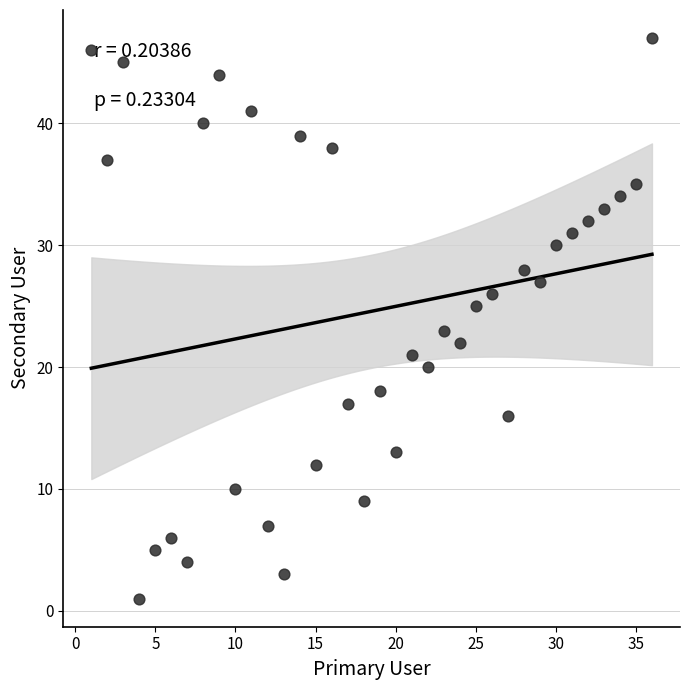

What is the range of X values (max minus min)?

35